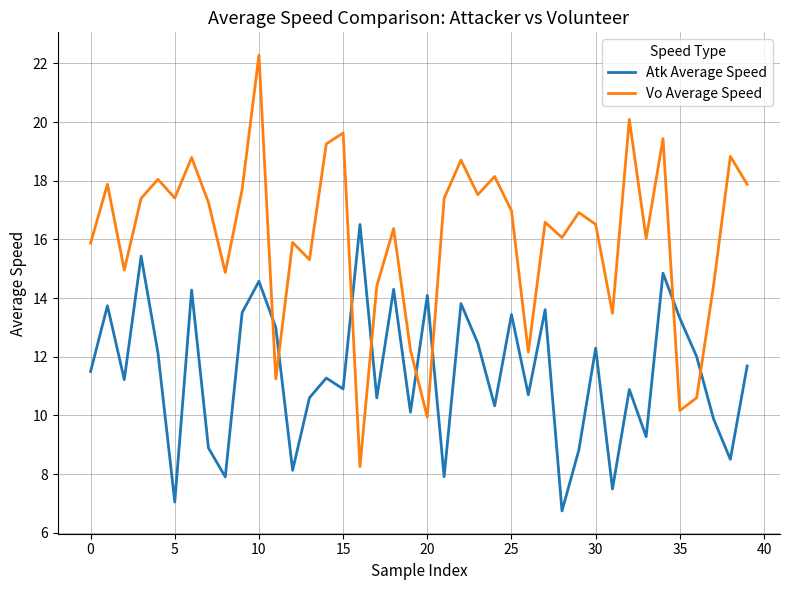

Which series ends up on top after the final intersection of Atk Average Speed and Vo Average Speed?

Vo Average Speed